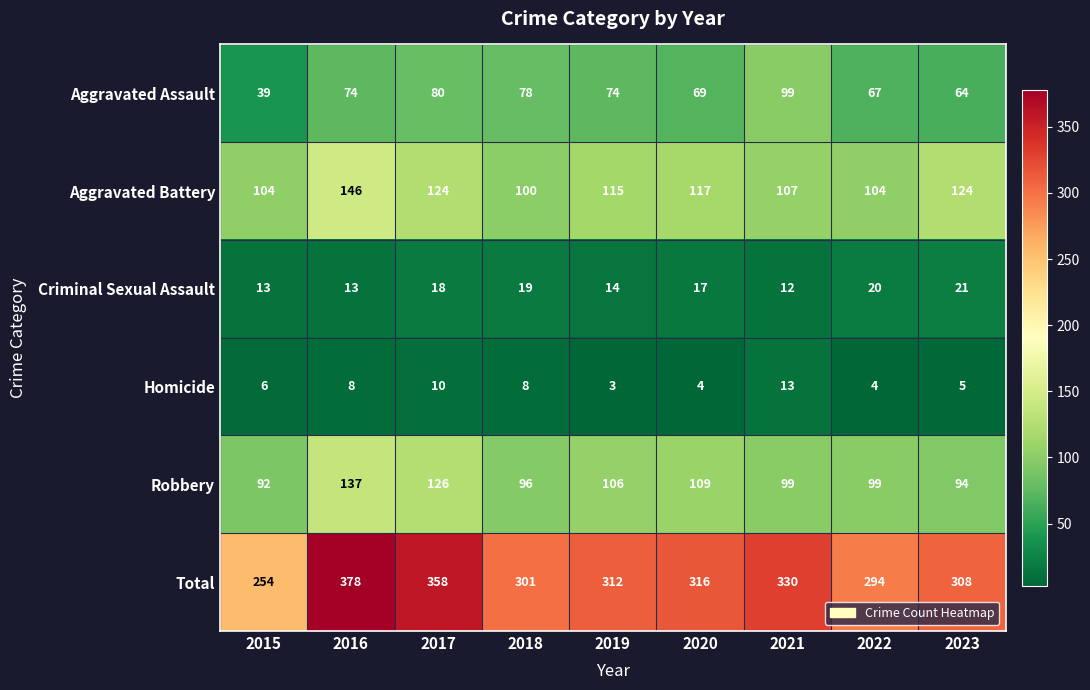

Which series has the widest spread of values?

Total